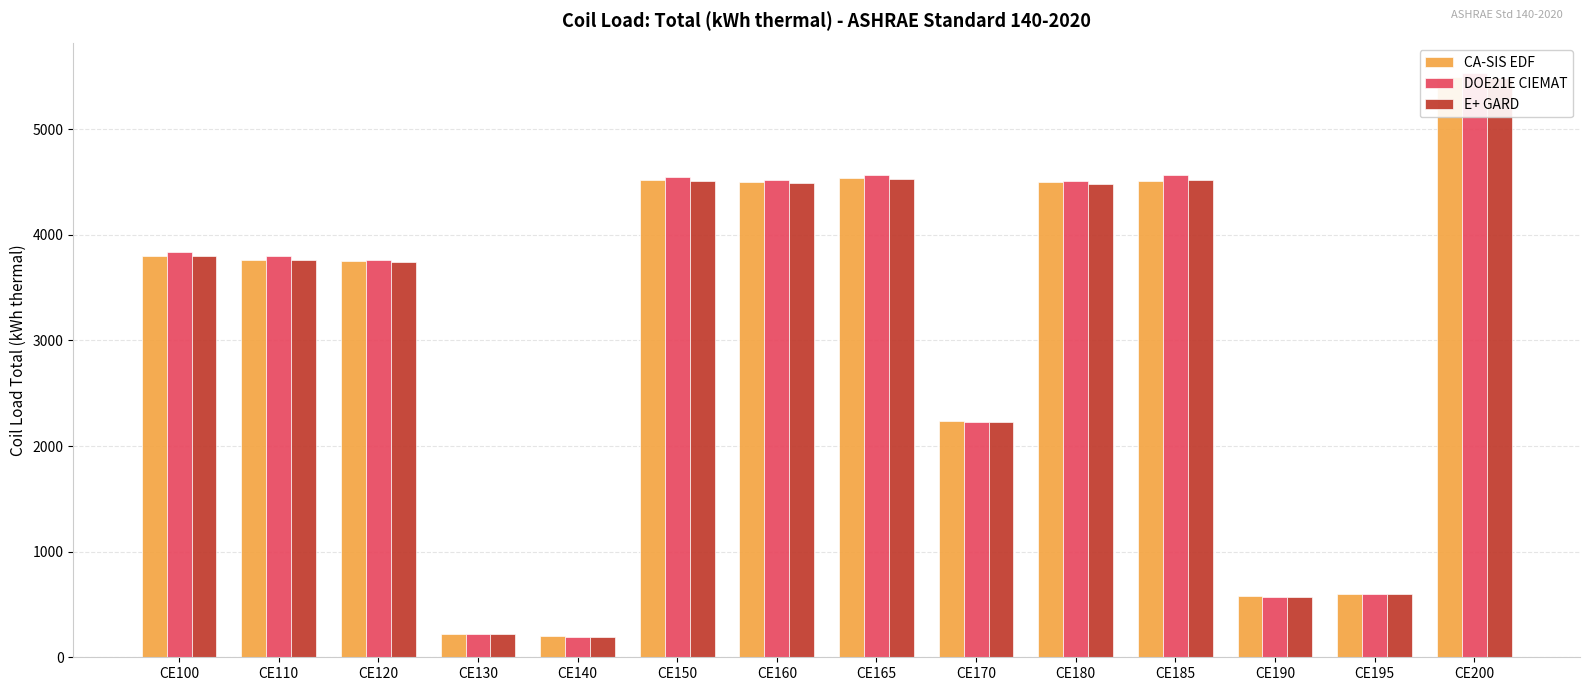

At which label does E+ GARD reach its peak?

CE200